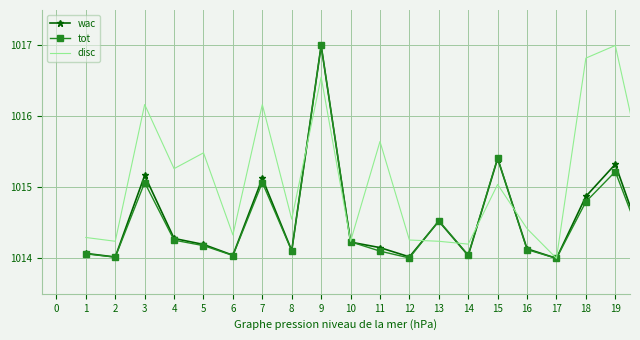

Which series has the largest total across all categories?

disc